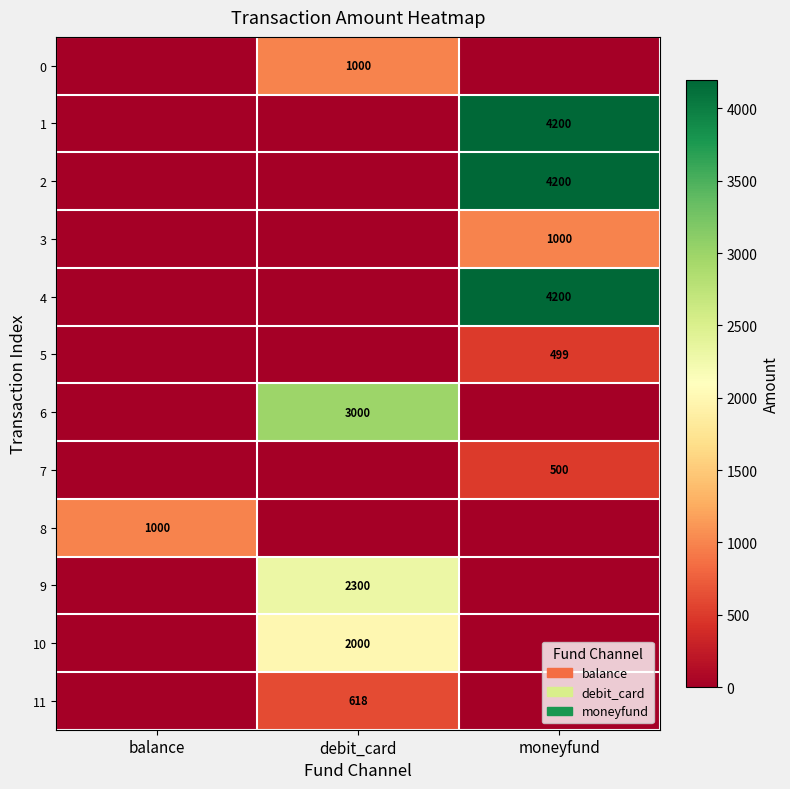

The 11 series shows 618 at debit_card. True or false?

True